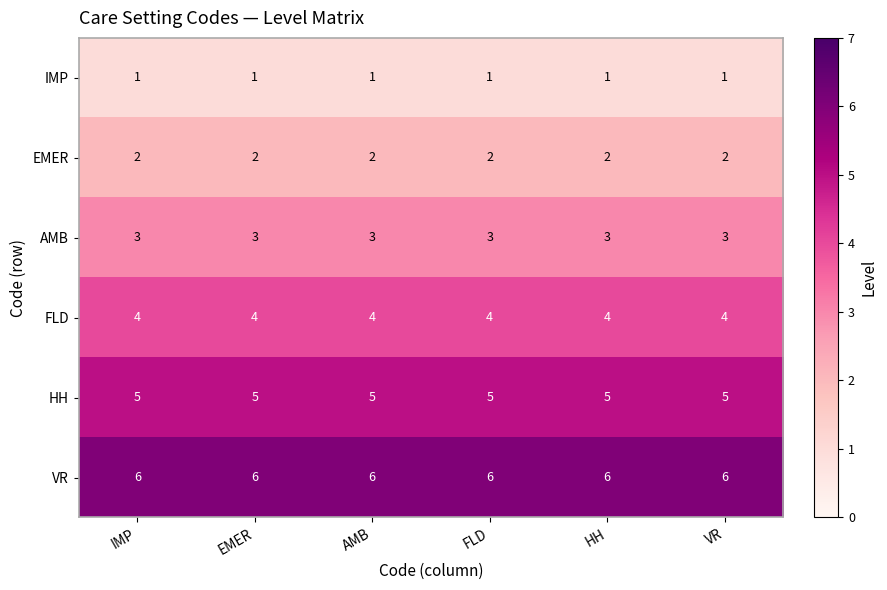

What is the maximum value for HH?

5